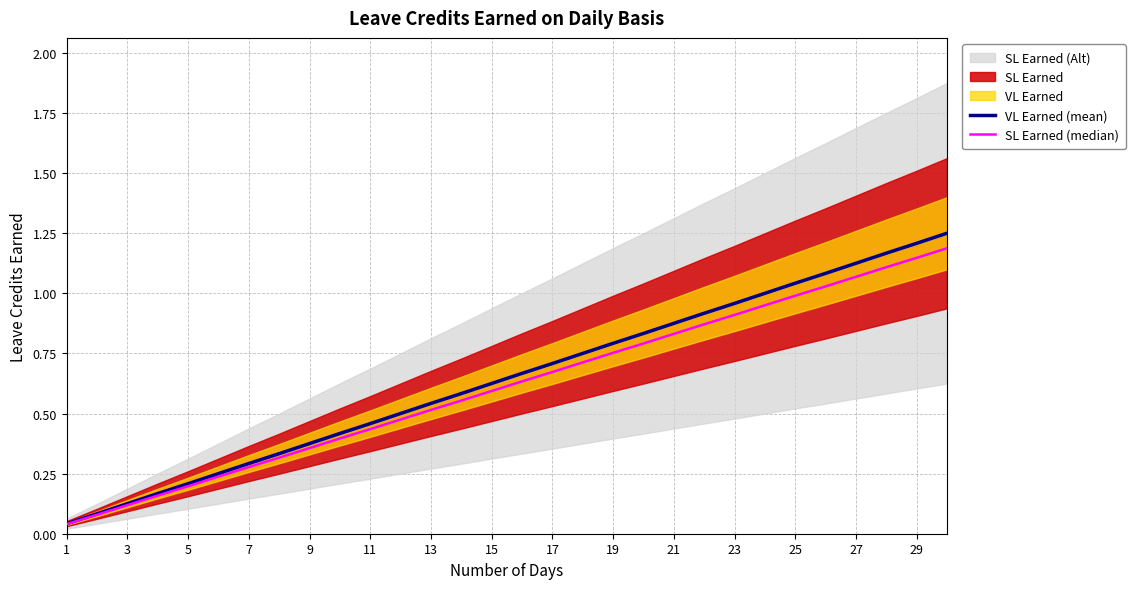

The value of VL Earned (mean) at 27 is 0.6. True or false?

False